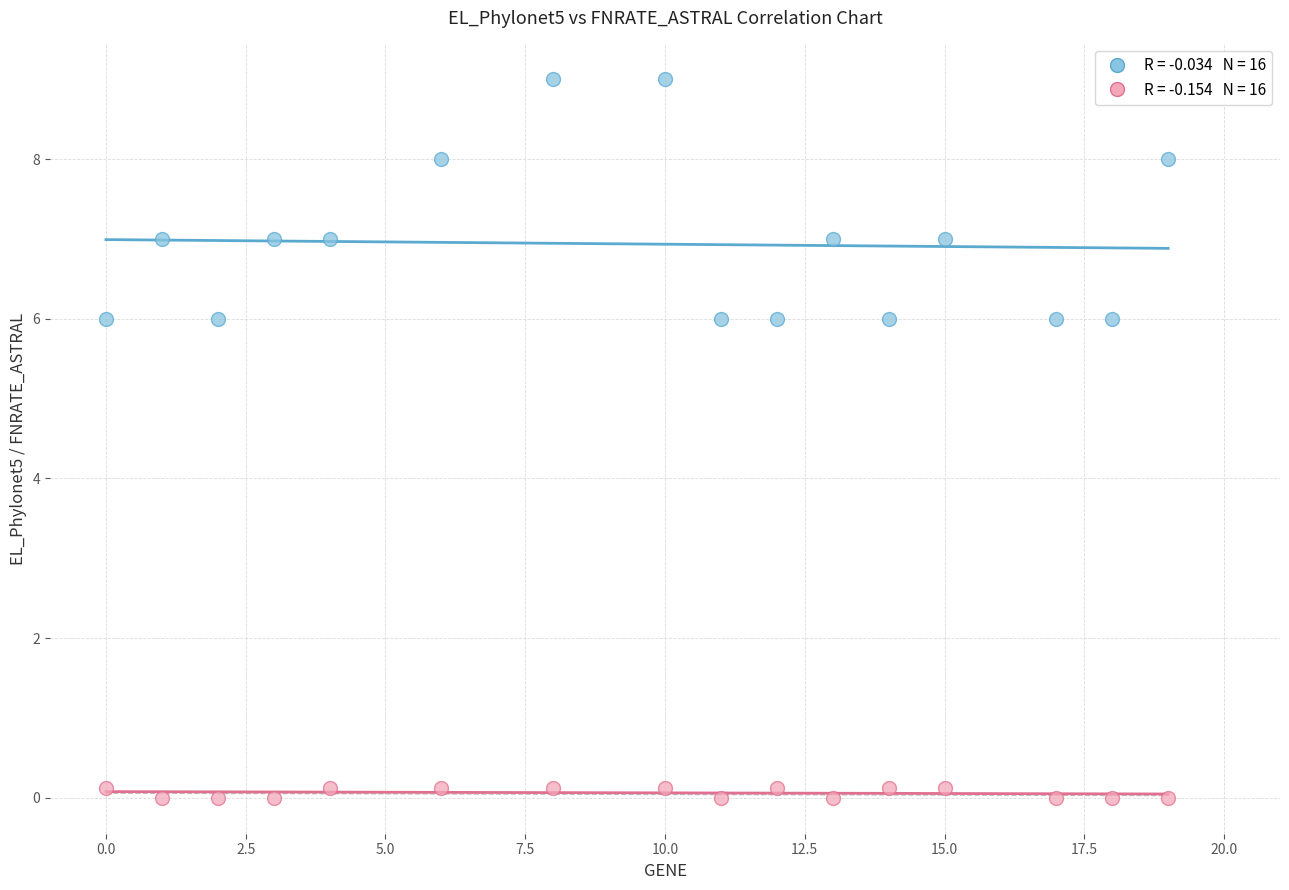

Across all data points, what is the range of Y values (max minus min)?

9.0